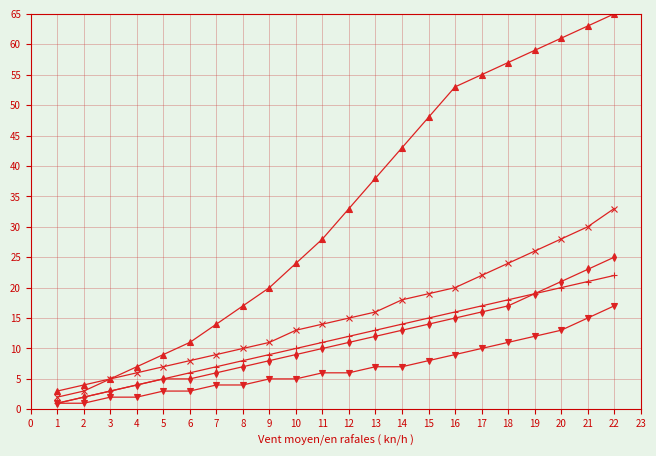

At which category is the sum across all series the highest?

22